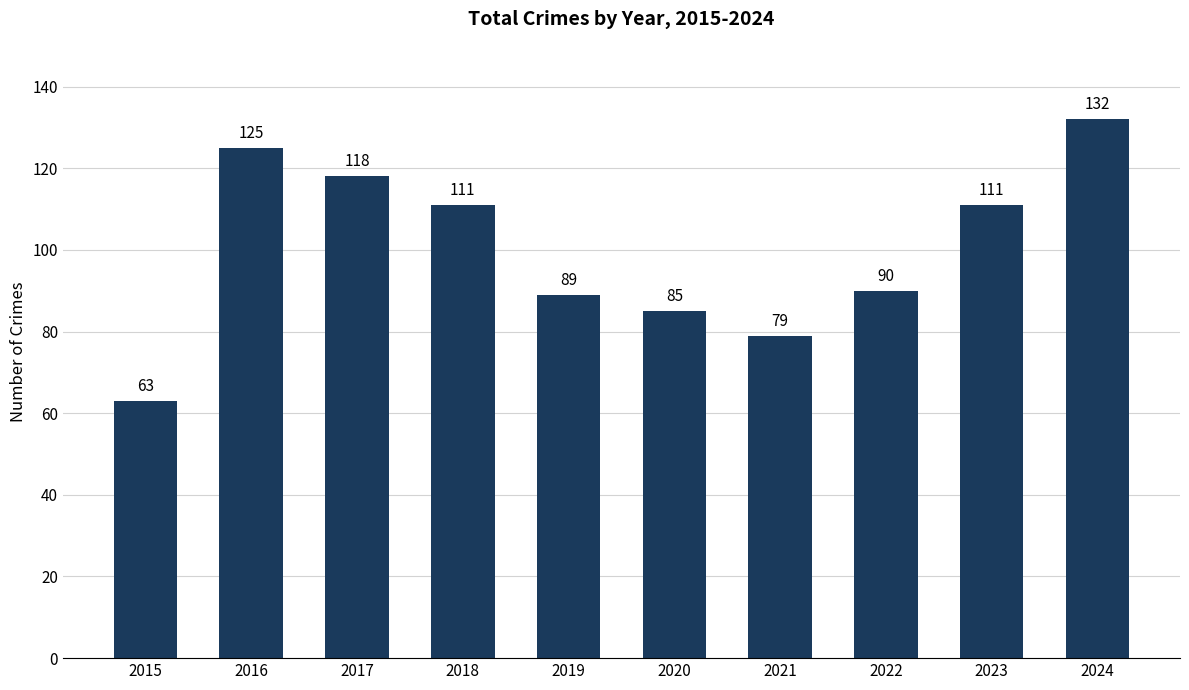

True or false: the data shows 45 at 2018.

False